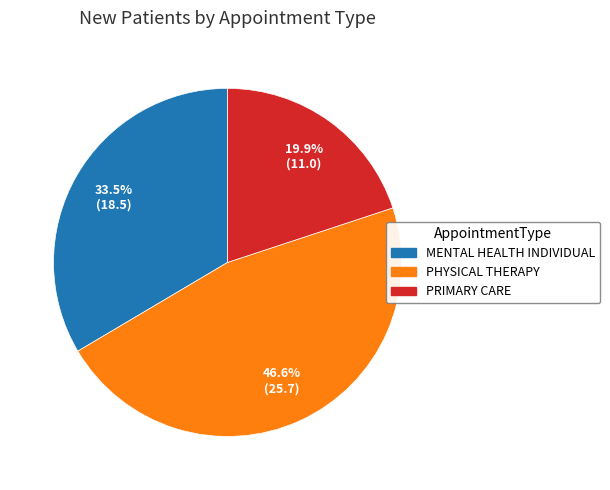

Does PRIMARY CARE account for over 50% of the chart?

No